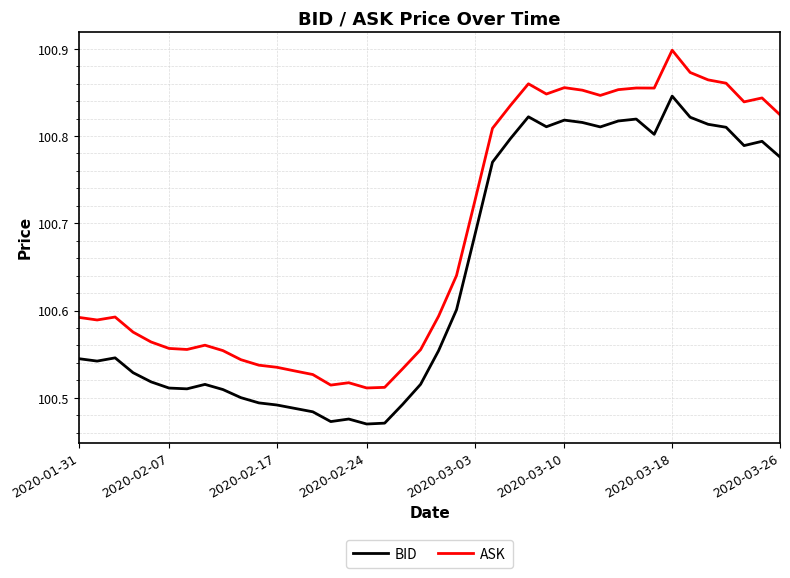

Which series has the widest spread of values?

ASK